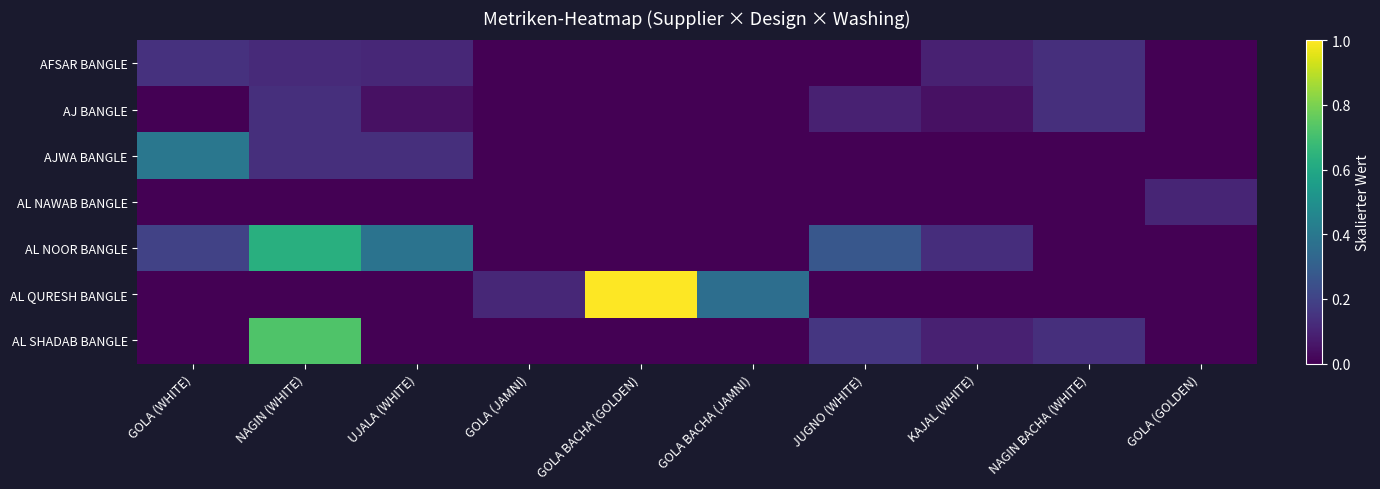

Which category has the highest value across all series?

GOLA BACHA (GOLDEN)